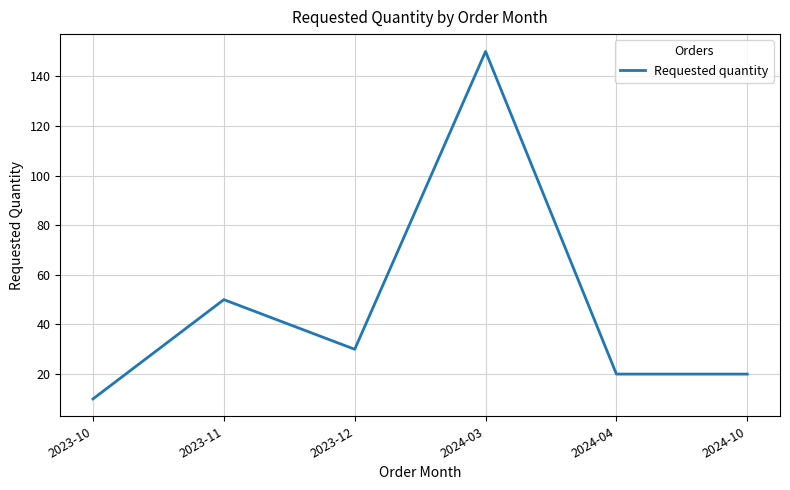

At which category does the chart reach its minimum across all series?

2023-10